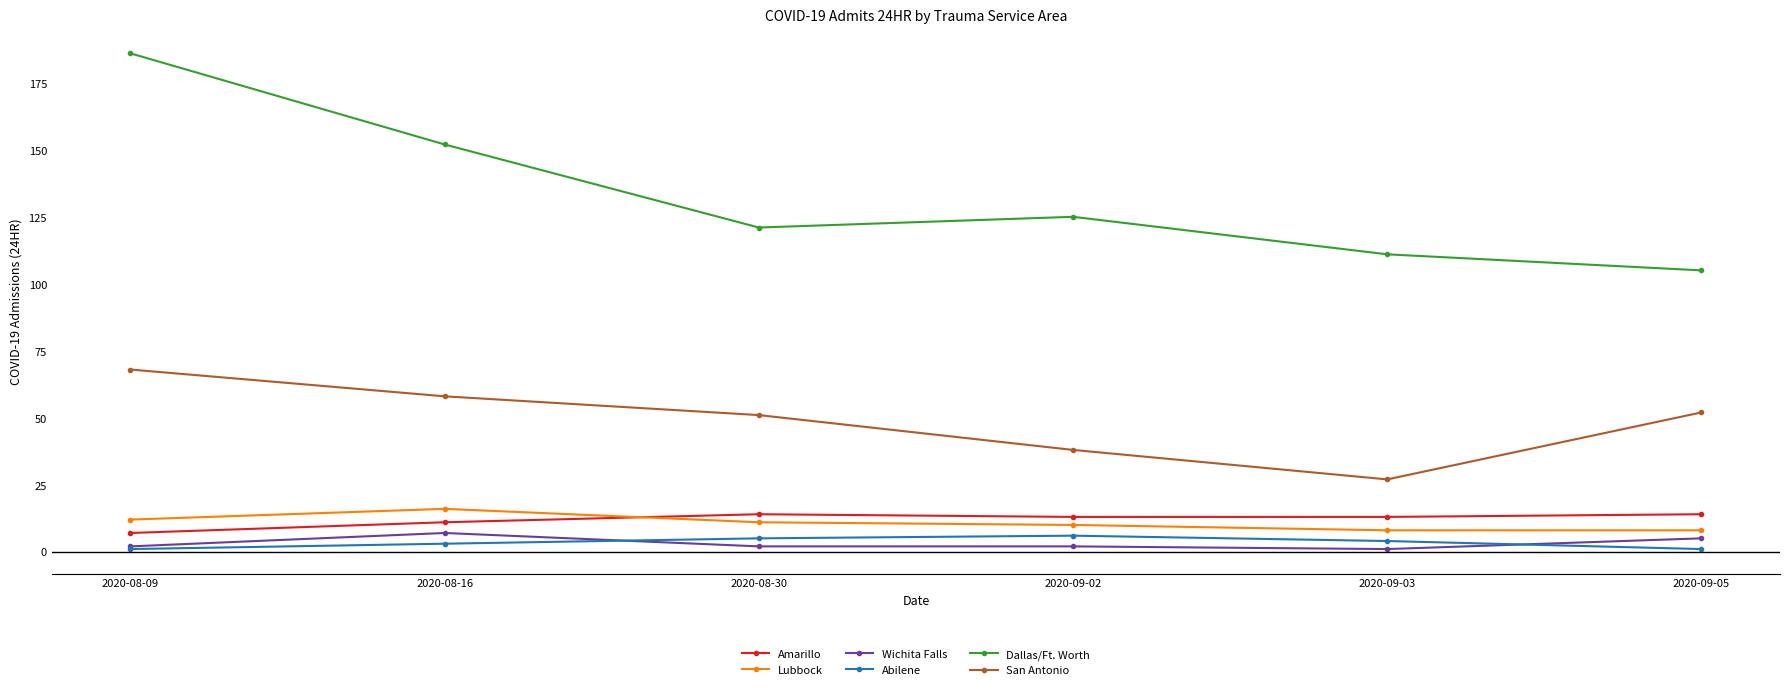

Count the number of categories in the chart.

6